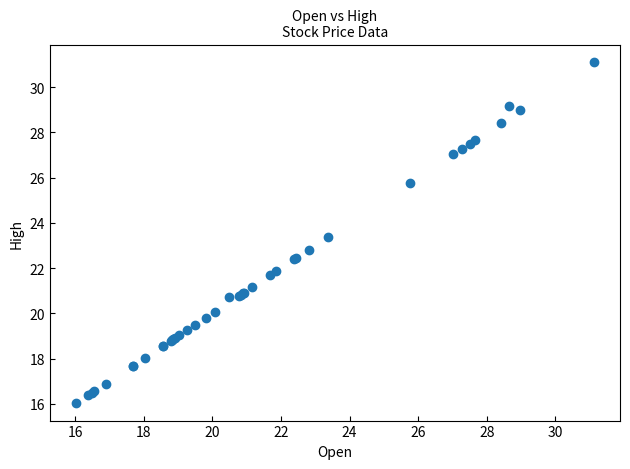

What Y value in the scatter plot is closest to 23?

22.8